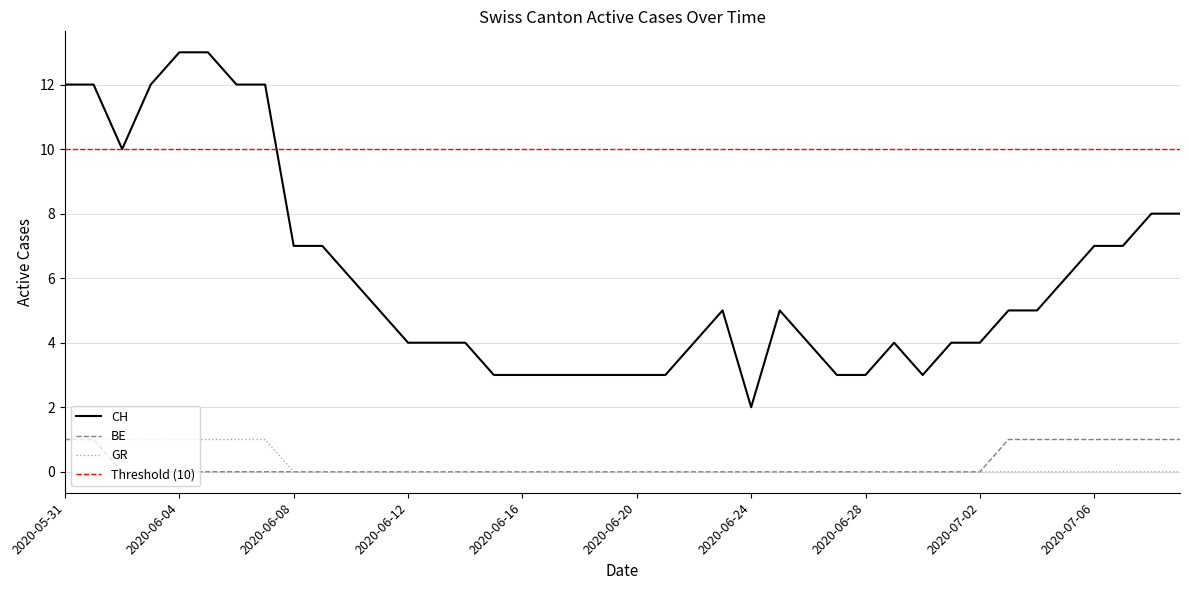

Reading right to left, extract all data points from this chart.

CH: 2020-07-09=8	2020-07-08=8	2020-07-07=7	2020-07-06=7	2020-07-05=6	2020-07-04=5	2020-07-03=5	2020-07-02=4	2020-07-01=4	2020-06-30=3	2020-06-29=4	2020-06-28=3	2020-06-27=3	2020-06-26=4	2020-06-25=5	2020-06-24=2	2020-06-23=5	2020-06-22=4	2020-06-21=3	2020-06-20=3	2020-06-19=3	2020-06-18=3	2020-06-17=3	2020-06-16=3	2020-06-15=3	2020-06-14=4	2020-06-13=4	2020-06-12=4	2020-06-11=5	2020-06-10=6	2020-06-09=7	2020-06-08=7	2020-06-07=12	2020-06-06=12	2020-06-05=13	2020-06-04=13	2020-06-03=12	2020-06-02=10	2020-06-01=12	2020-05-31=12
BE: 2020-07-09=1	2020-07-08=1	2020-07-07=1	2020-07-06=1	2020-07-05=1	2020-07-04=1	2020-07-03=1	2020-07-02=0	2020-07-01=0	2020-06-30=0	2020-06-29=0	2020-06-28=0	2020-06-27=0	2020-06-26=0	2020-06-25=0	2020-06-24=0	2020-06-23=0	2020-06-22=0	2020-06-21=0	2020-06-20=0	2020-06-19=0	2020-06-18=0	2020-06-17=0	2020-06-16=0	2020-06-15=0	2020-06-14=0	2020-06-13=0	2020-06-12=0	2020-06-11=0	2020-06-10=0	2020-06-09=0	2020-06-08=0	2020-06-07=0	2020-06-06=0	2020-06-05=0	2020-06-04=0	2020-06-03=0	2020-06-02=0	2020-06-01=1	2020-05-31=1
GR: 2020-07-09=0	2020-07-08=0	2020-07-07=0	2020-07-06=0	2020-07-05=0	2020-07-04=0	2020-07-03=0	2020-07-02=0	2020-07-01=0	2020-06-30=0	2020-06-29=0	2020-06-28=0	2020-06-27=0	2020-06-26=0	2020-06-25=0	2020-06-24=0	2020-06-23=0	2020-06-22=0	2020-06-21=0	2020-06-20=0	2020-06-19=0	2020-06-18=0	2020-06-17=0	2020-06-16=0	2020-06-15=0	2020-06-14=0	2020-06-13=0	2020-06-12=0	2020-06-11=0	2020-06-10=0	2020-06-09=0	2020-06-08=0	2020-06-07=1	2020-06-06=1	2020-06-05=1	2020-06-04=1	2020-06-03=1	2020-06-02=1	2020-06-01=1	2020-05-31=1